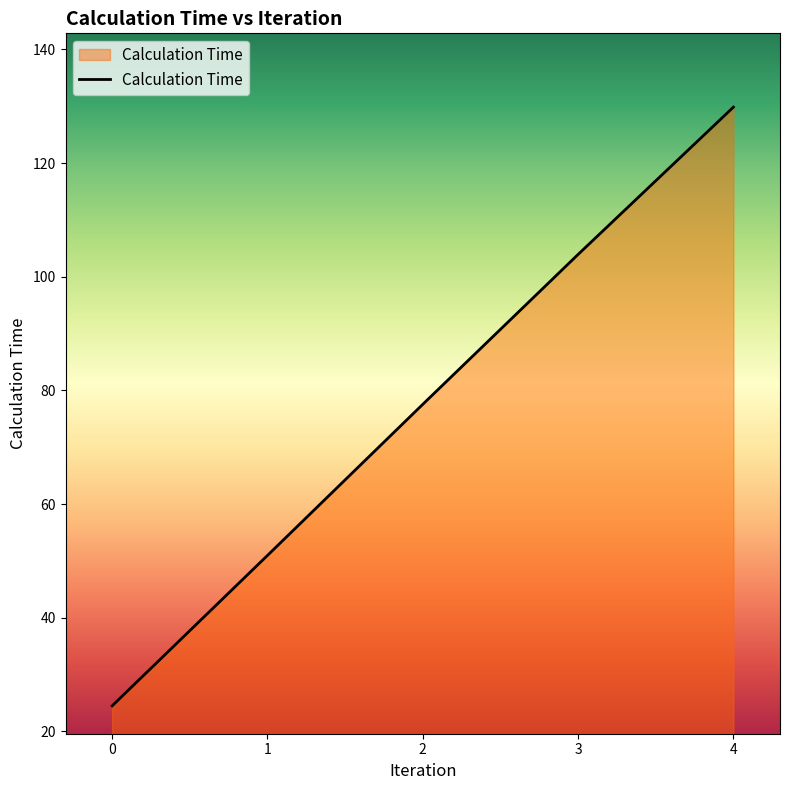

Count the number of values greater than 77.

3